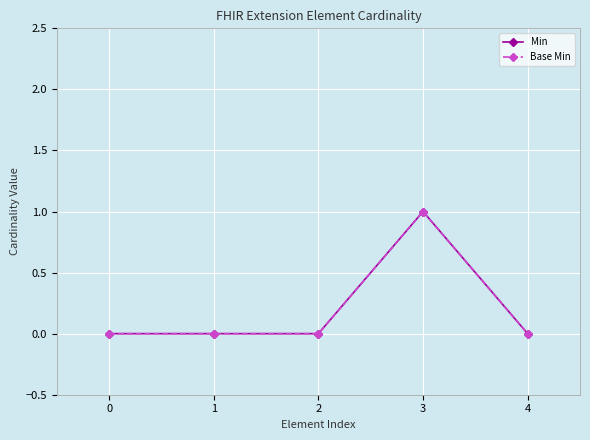

Does the chart have visible grid lines?

Yes